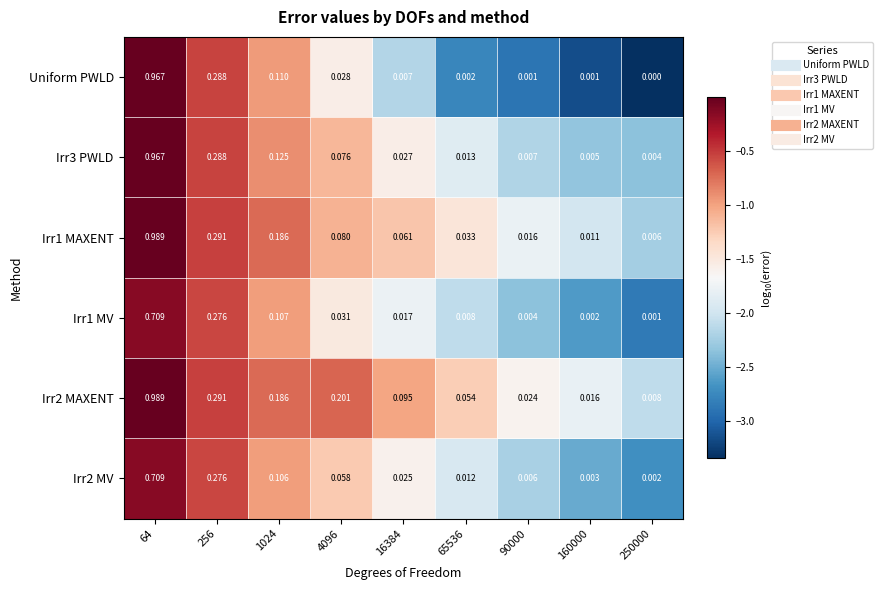

Is the value of Irr2 MAXENT at 256 greater than the value of Uniform PWLD at 16384?

Yes